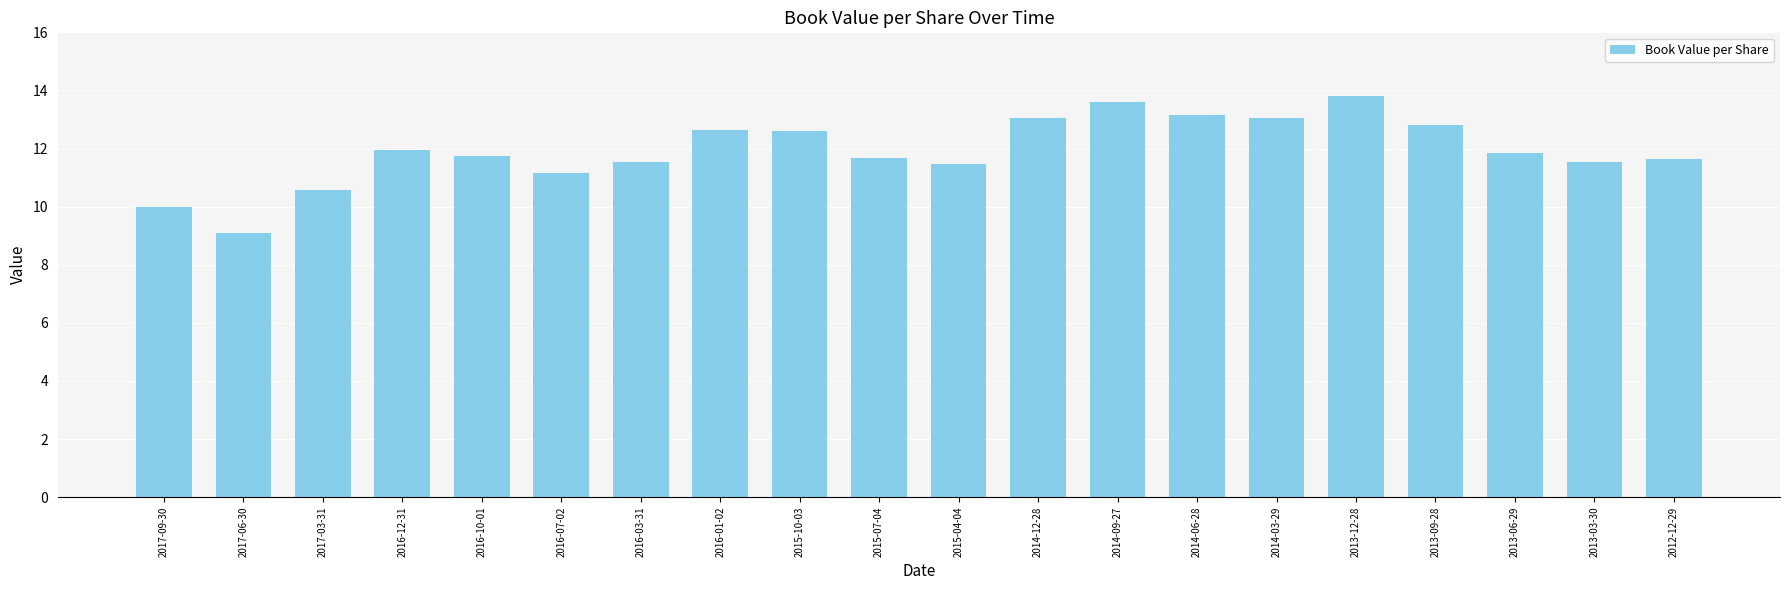

What is the ratio of the value at 2017-03-31 to the value at 2014-09-27?

0.8